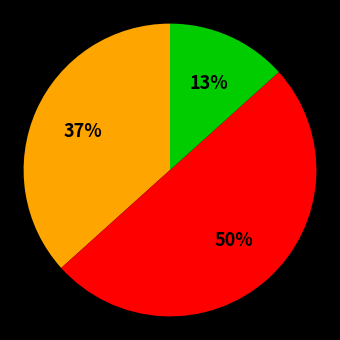

To the nearest percent, what is the average slice percentage?

33%